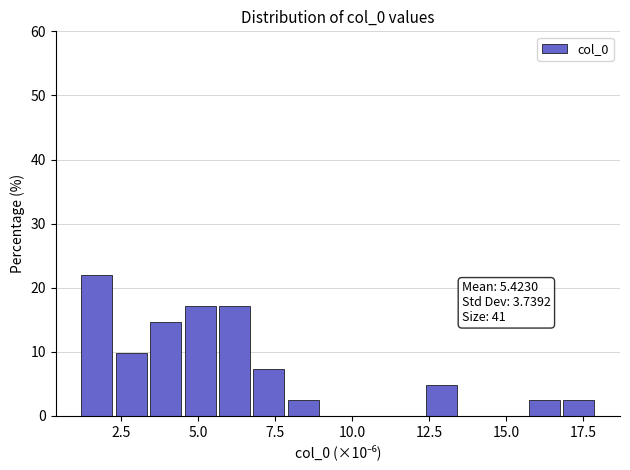

Read against the x-axis, roughly where is the centre of the tallest bar?

1.5